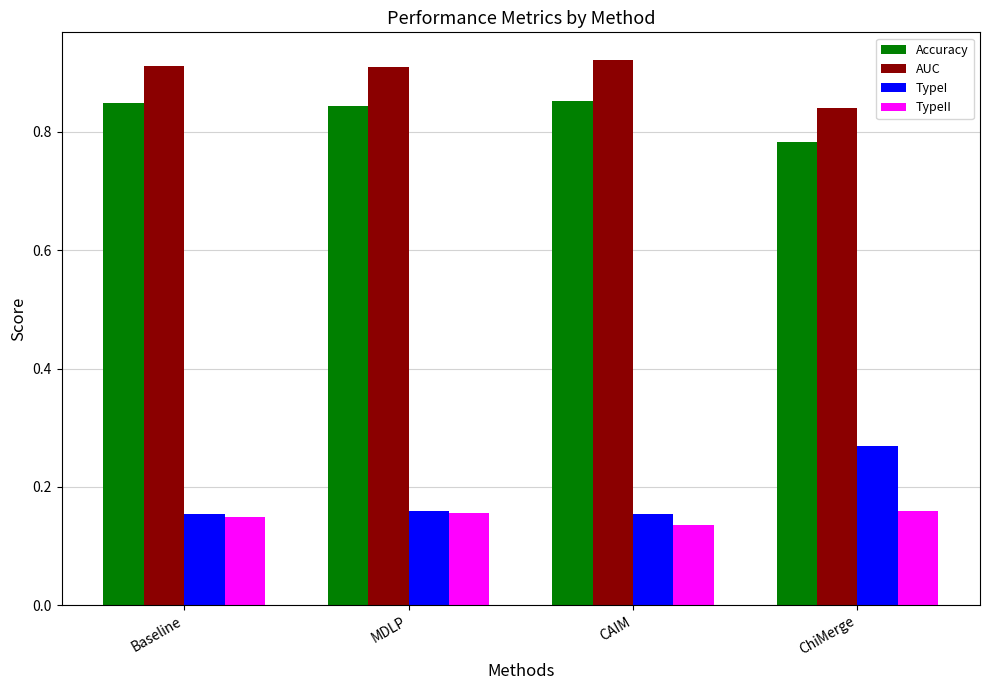

How many series are shown in this chart?

4